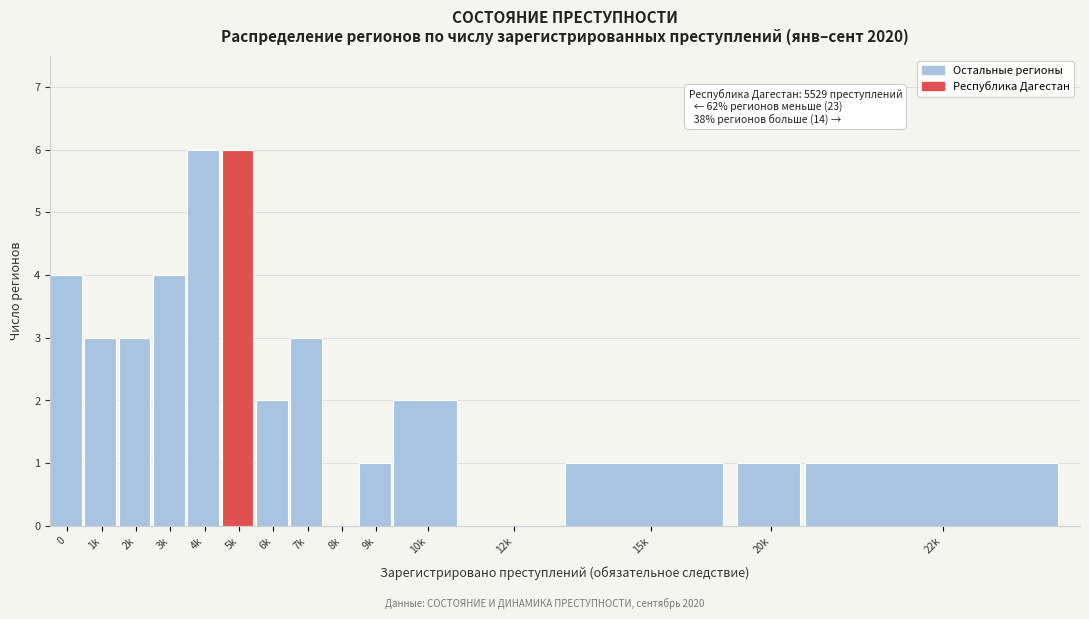

Reading left to right, transcribe all the data shown in this chart.

0=4	1k=3	2k=3	3k=4	4k=6	5k=6	6k=2	7k=3	8k=0	9k=1	10k=2	12k=0	15k=1	20k=1	22k=1